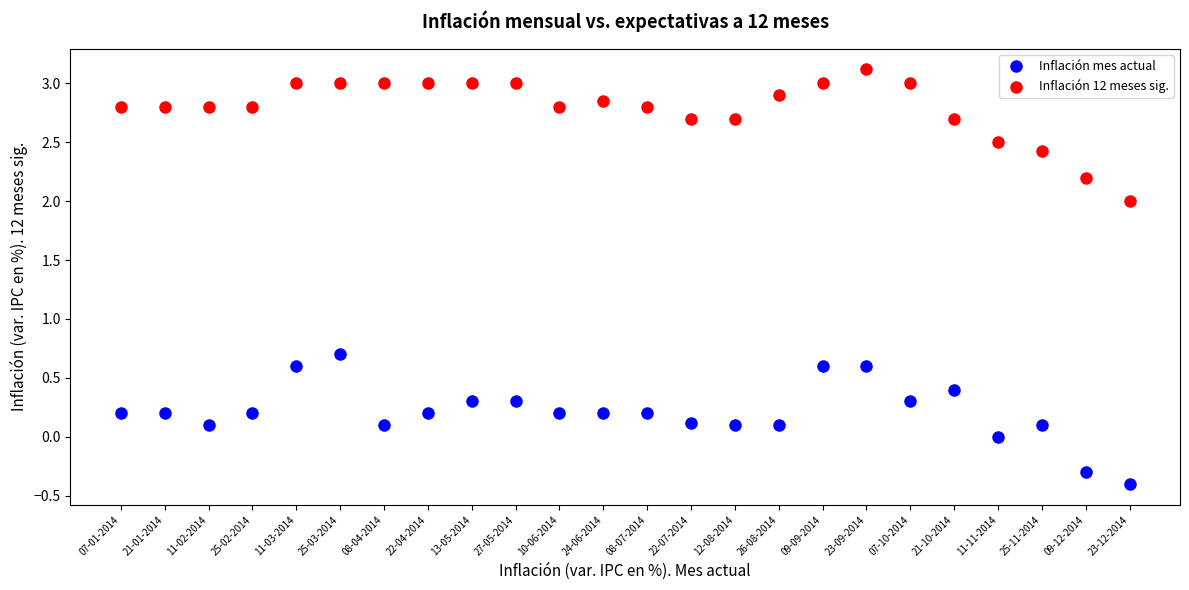

Across all data points, what is the range of Y values (max minus min)?

3.5